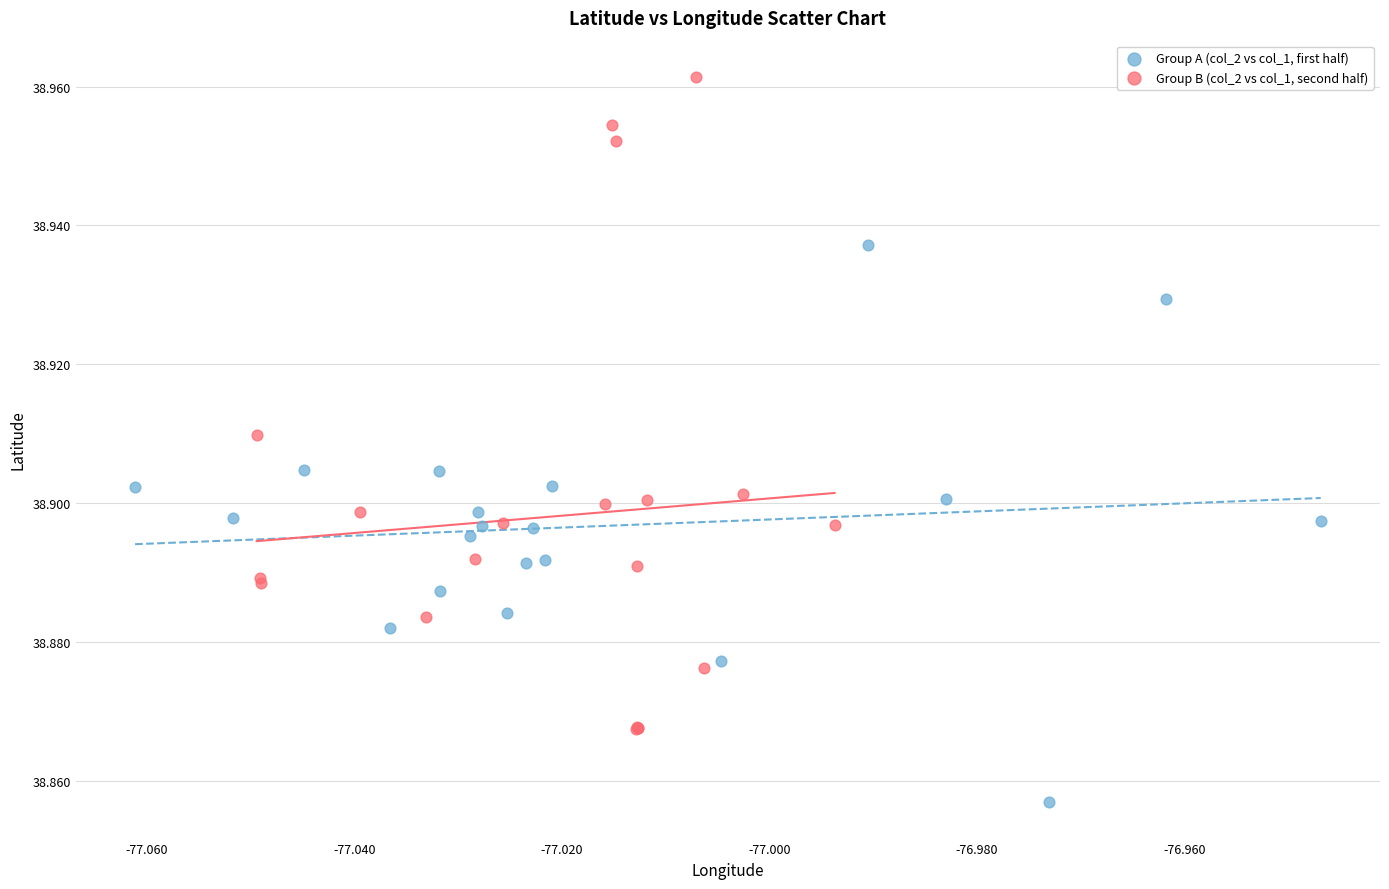

Which series has the widest spread of Y values?

Group B (col_2 vs col_1, second half)